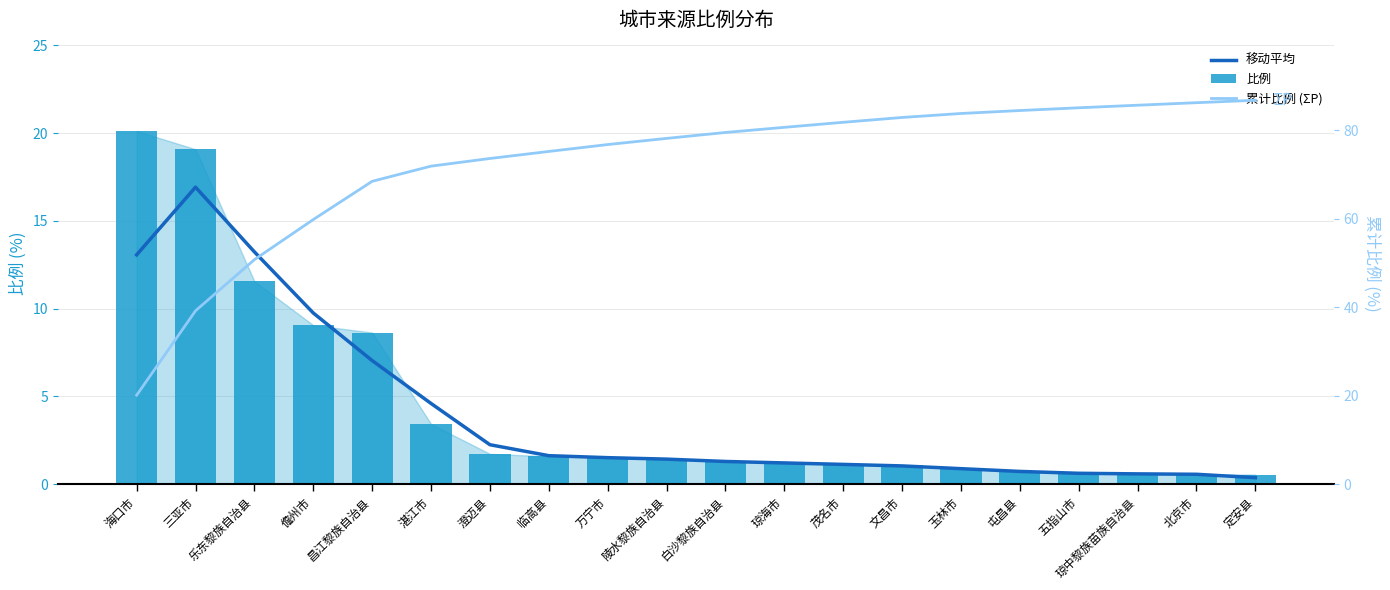

Is the value of 比例 at 五指山市 greater than the value of 累计比例 (ΣP) at 玉林市?

No